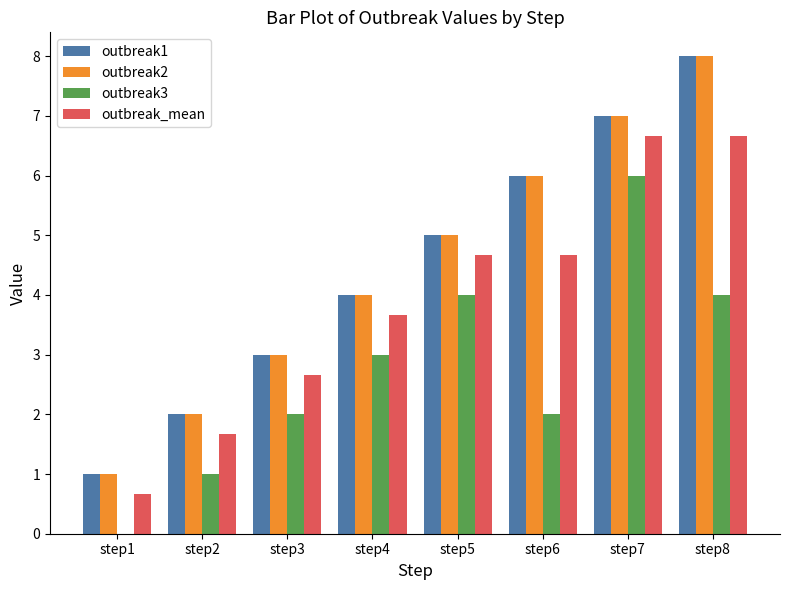

Which category has the highest value in the outbreak2 series?

step8